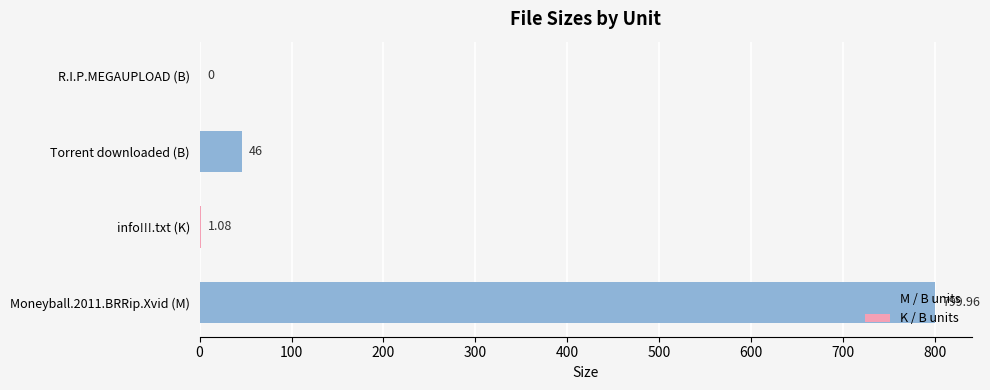

How many categories are shown in the chart?

4